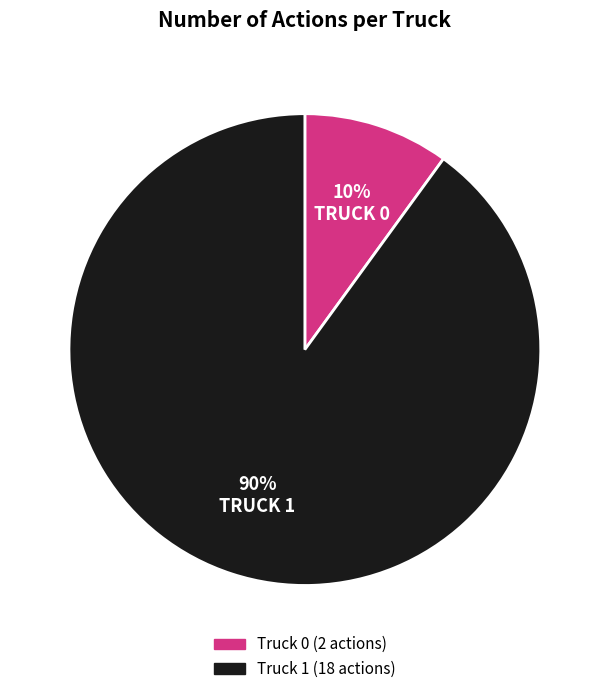

How many segments does this pie chart have?

2